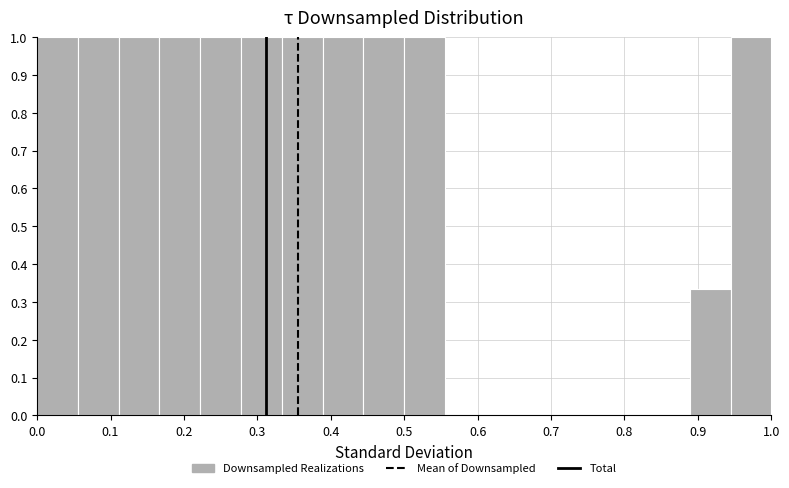

Reading left to right, transcribe this chart: for each bar, give the range it covers on the x-axis and its height. Neither the bar edges nor the heights are printed on the chart, so give them approximately, as read against the axes.

0.00 to 0.06: 1.00
0.06 to 0.11: 1.00
0.11 to 0.17: 1.00
0.17 to 0.22: 1.00
0.22 to 0.28: 1.00
0.28 to 0.33: 1.00
0.33 to 0.39: 1.00
0.39 to 0.44: 1.00
0.44 to 0.50: 1.00
0.50 to 0.56: 1.00
0.56 to 0.61: 0
0.61 to 0.67: 0
0.67 to 0.72: 0
0.72 to 0.78: 0
0.78 to 0.83: 0
0.83 to 0.89: 0
0.89 to 0.94: 0.33
0.94 to 1.00: 1.00